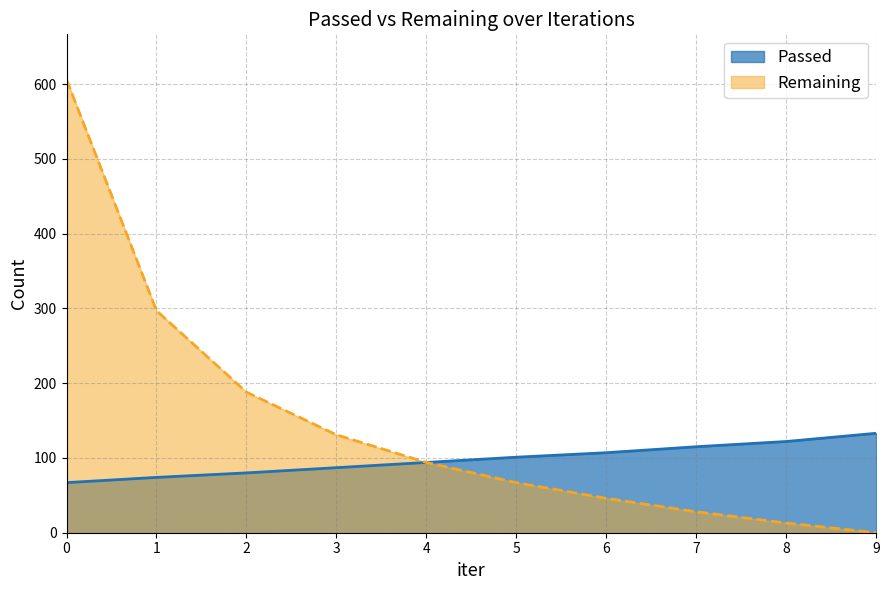

The Remaining series shows 24 at 5. True or false?

False